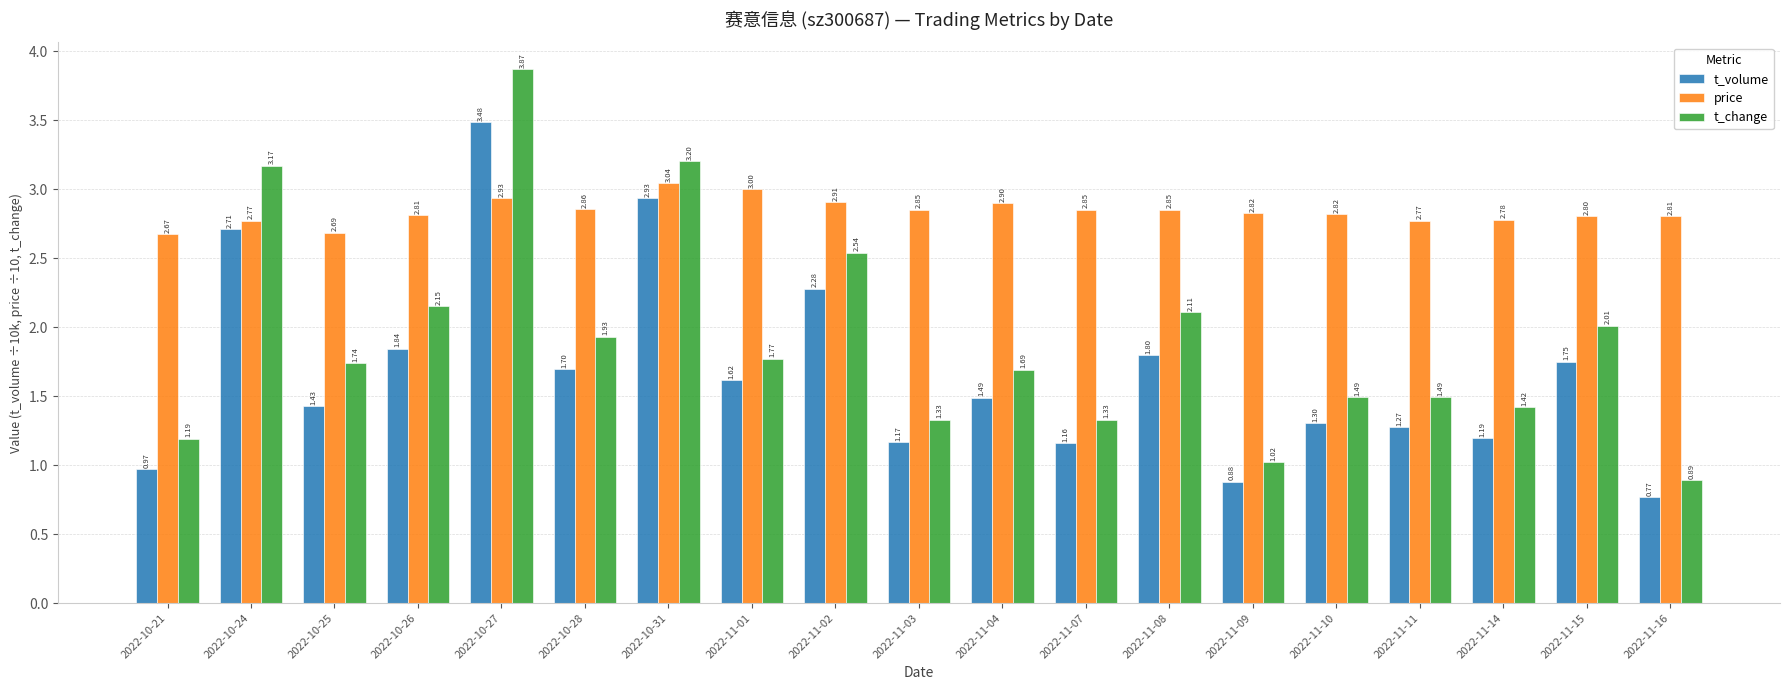

True or false: price has a value of 2.8 at 2022-11-09.

True